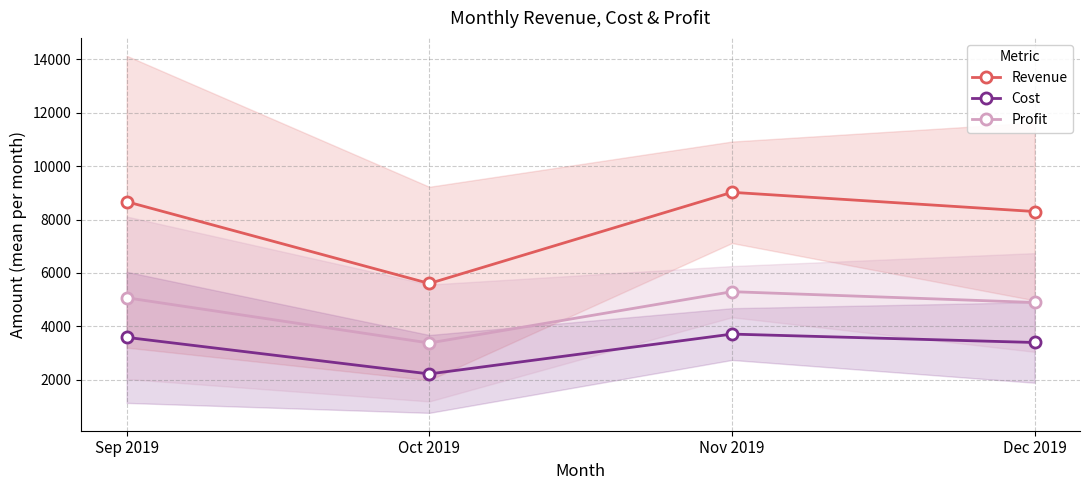

How many values in the Revenue series are below 8667?

2